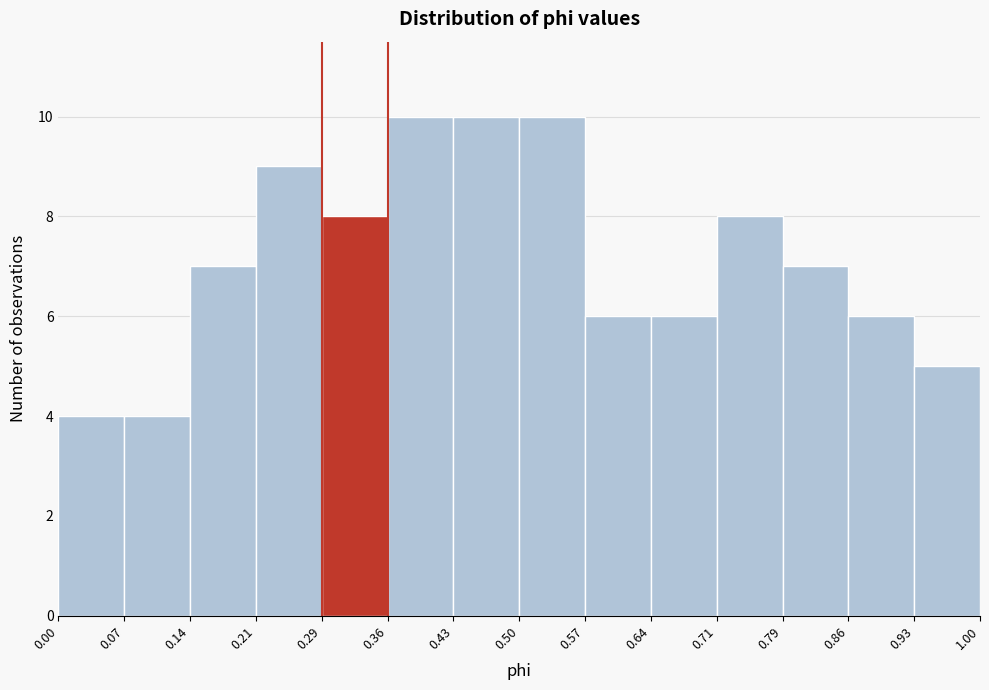

What is the height of the bar covering 0.43 to 0.50 on the x-axis? The values are not printed on the chart, so give them approximately, as read against the axis.

10